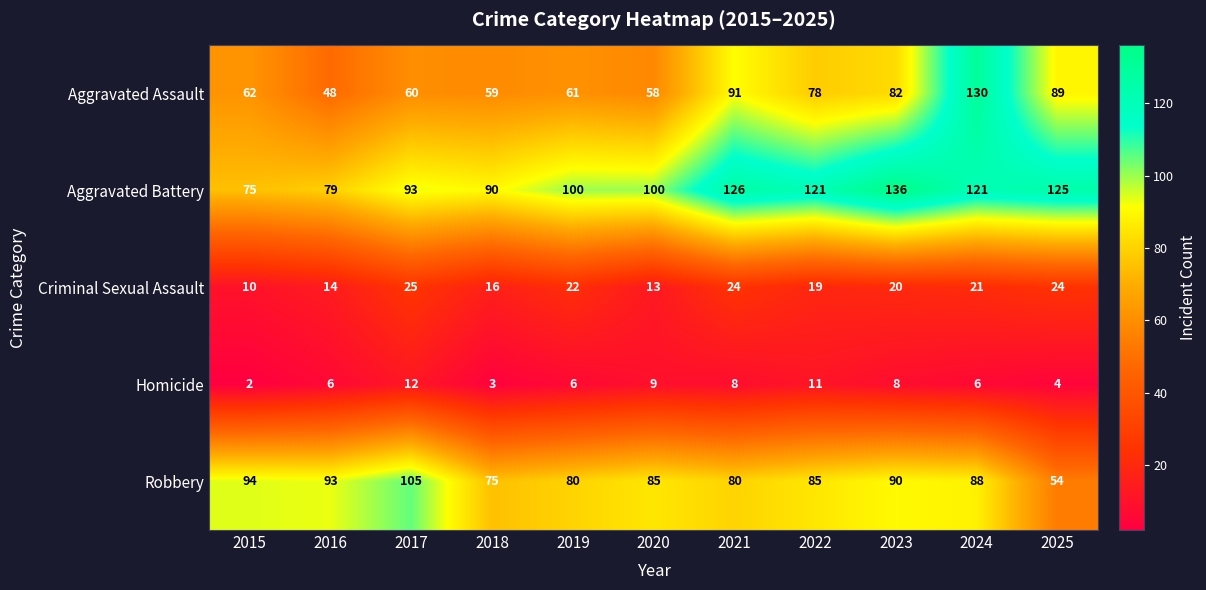

True or false: Aggravated Battery has a value of 136 at 2023.

True